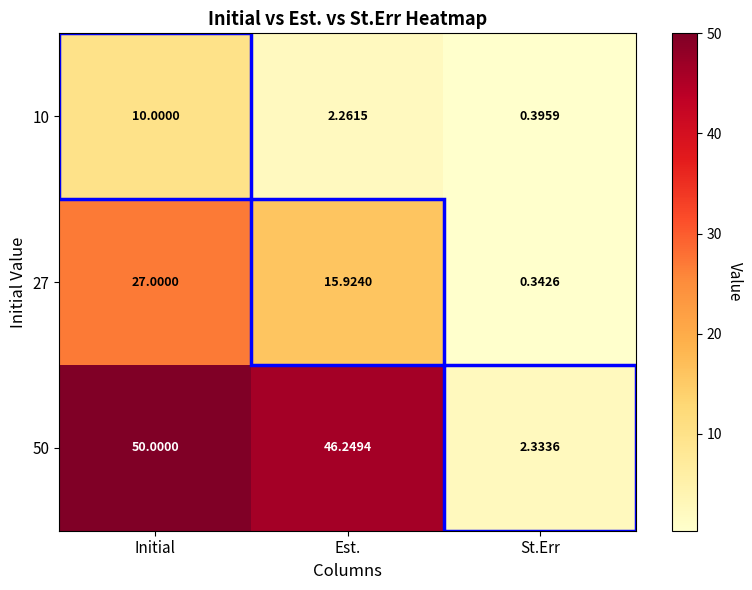

Which category has the highest value in the 50 series?

Initial